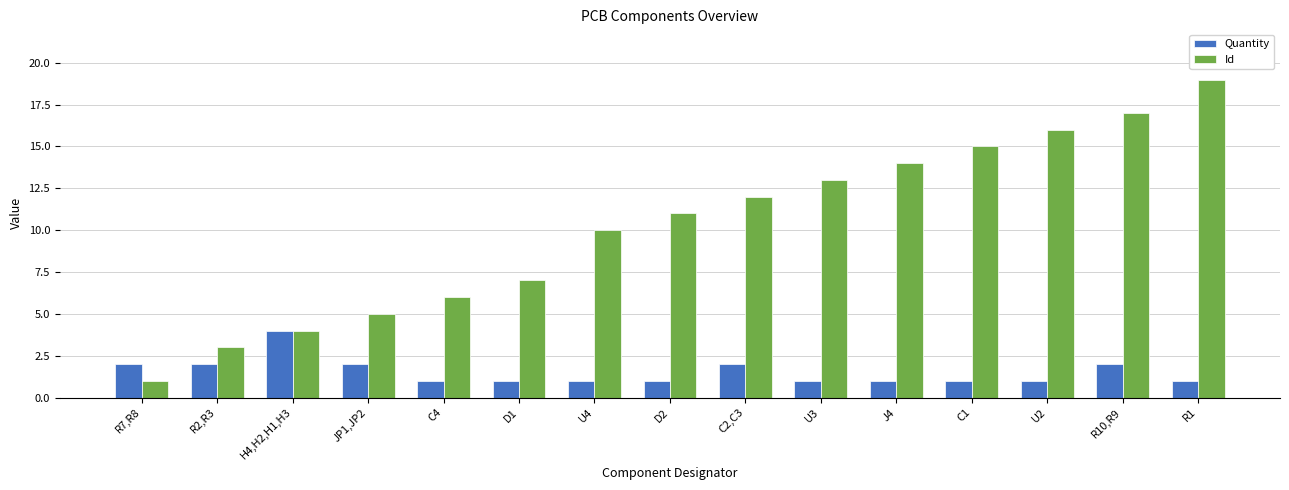

What position from the left is R2,R3?

2